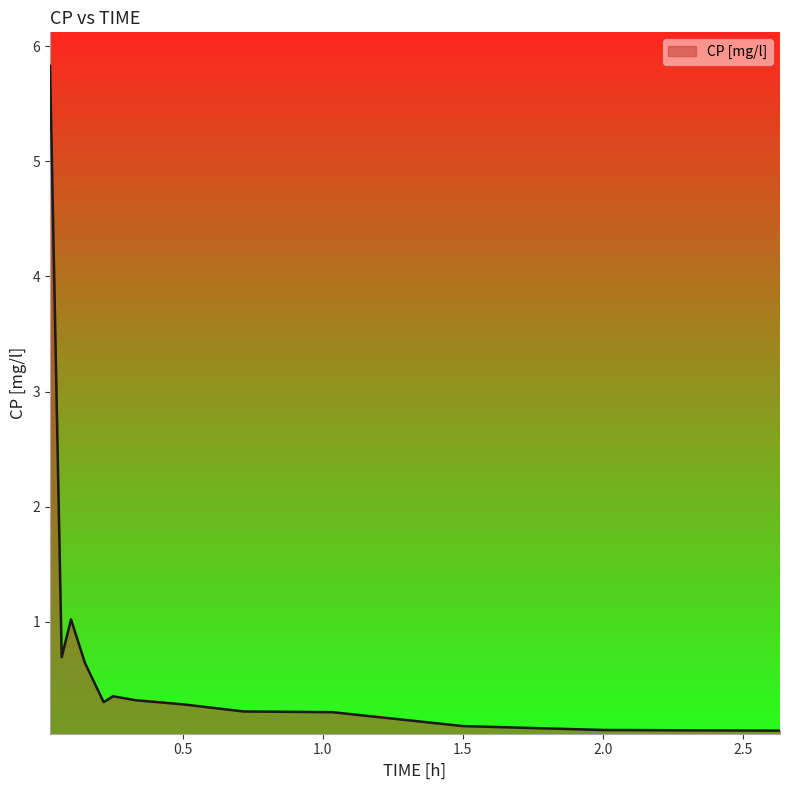

What is the difference between the maximum and minimum values?

5.8